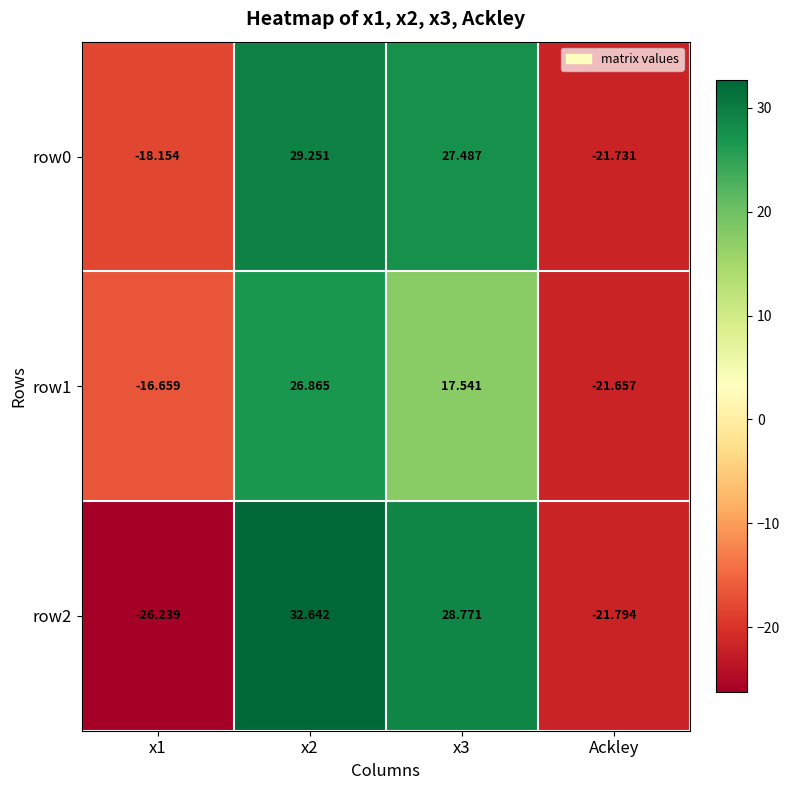

Is the value of row0 at x3 greater than the value of row1 at x3?

Yes